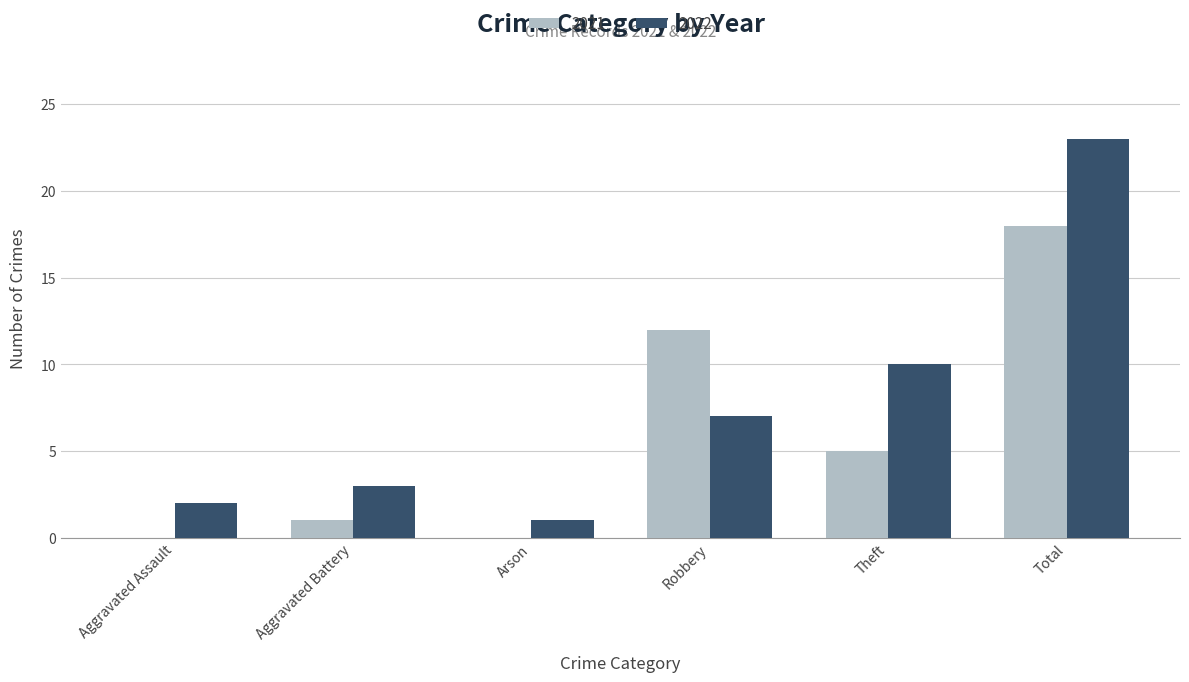

What is the sum of the 2022 values at Aggravated Battery and Robbery?

10